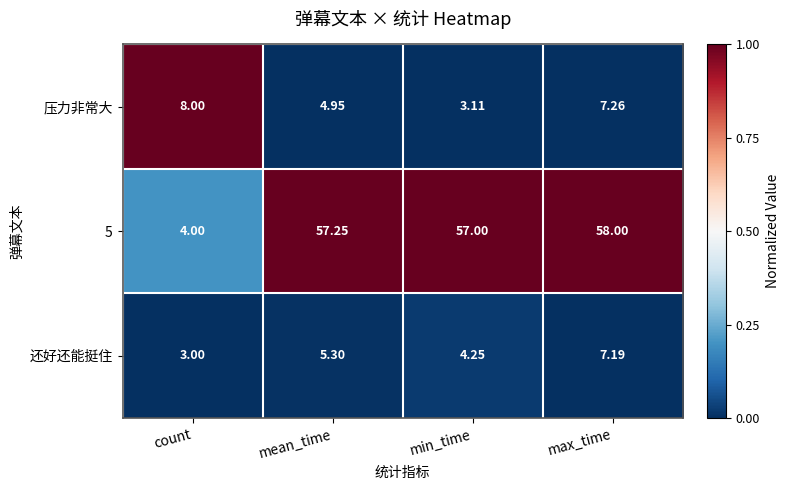

Is the value of 压力非常大 at max_time greater than the value of 5 at count?

Yes